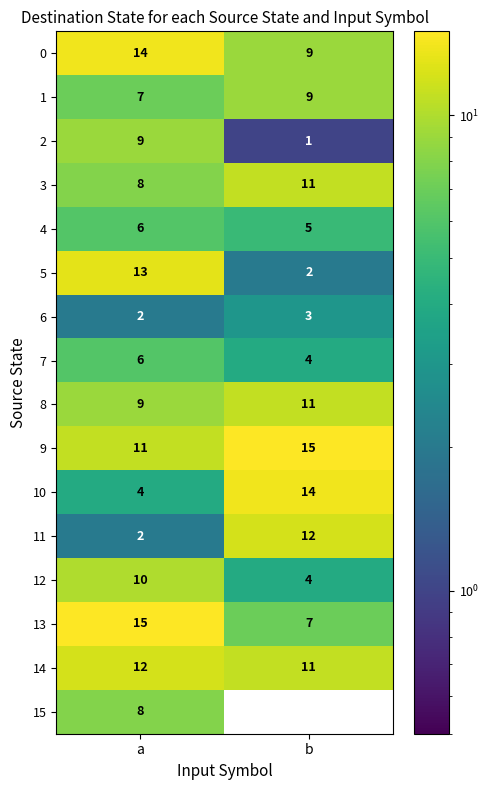

What value does the 5 series have at a?

13